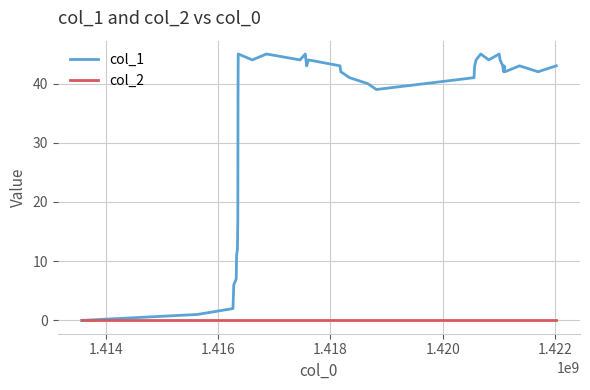

Rank the series by their maximum value, from lowest to highest.

col_2, col_1